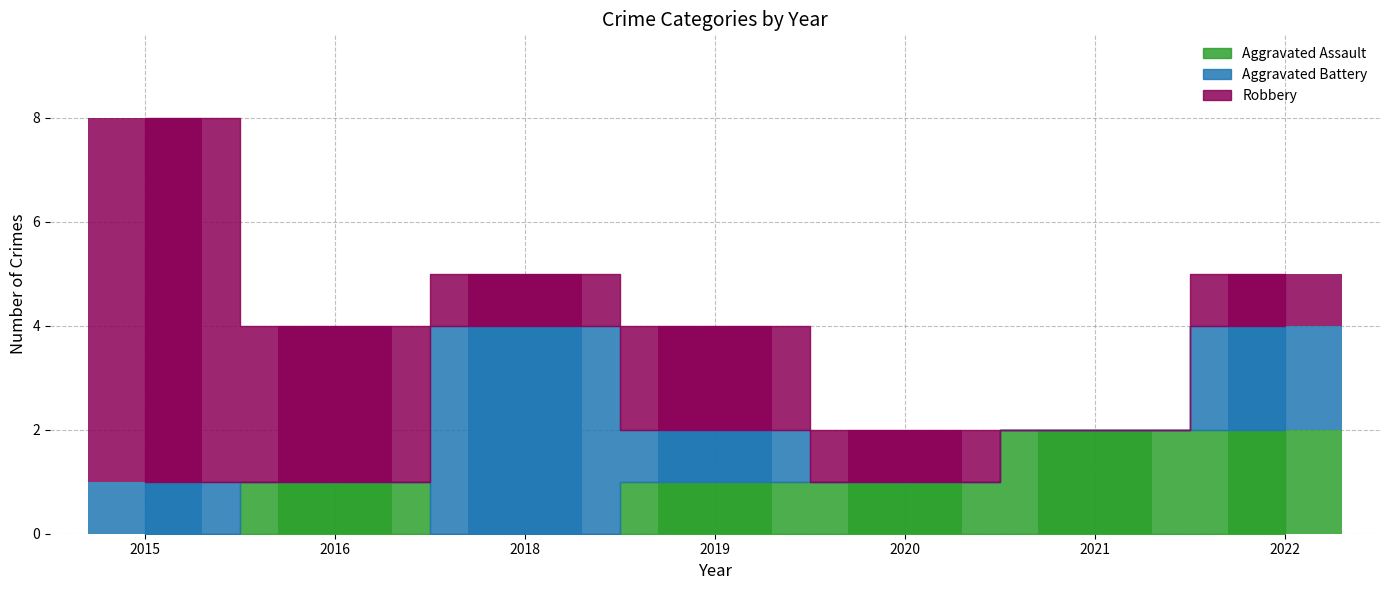

Is the value of Robbery at 2019 greater than the value of Aggravated Assault at 2019?

Yes